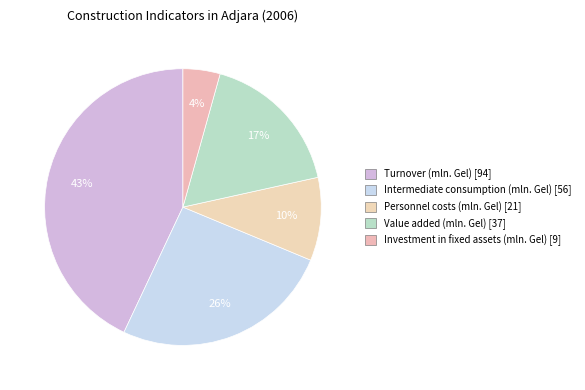

How much of the chart is everything except Turnover (mln. Gel)?

57.0%